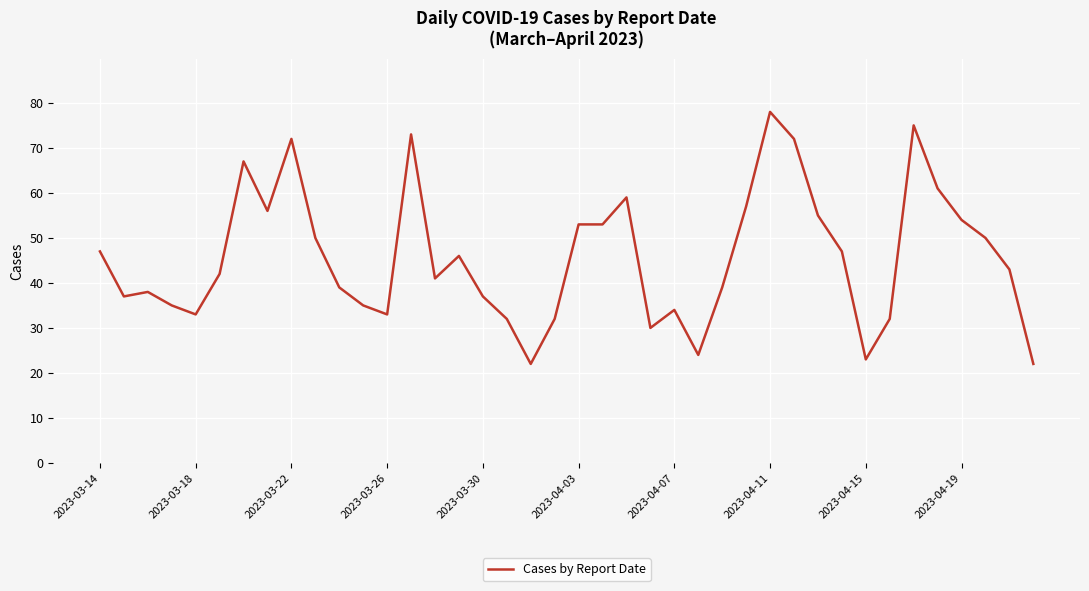

What is the difference between the maximum and minimum values?

56